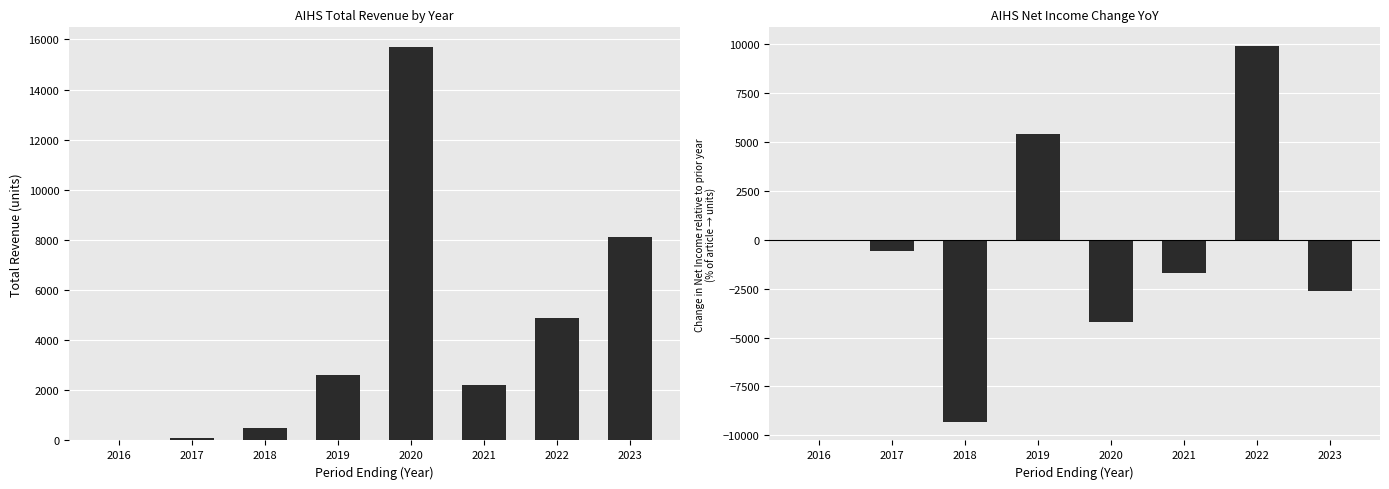

What is the value of the Total Revenue bar at the 2nd from the left?

100